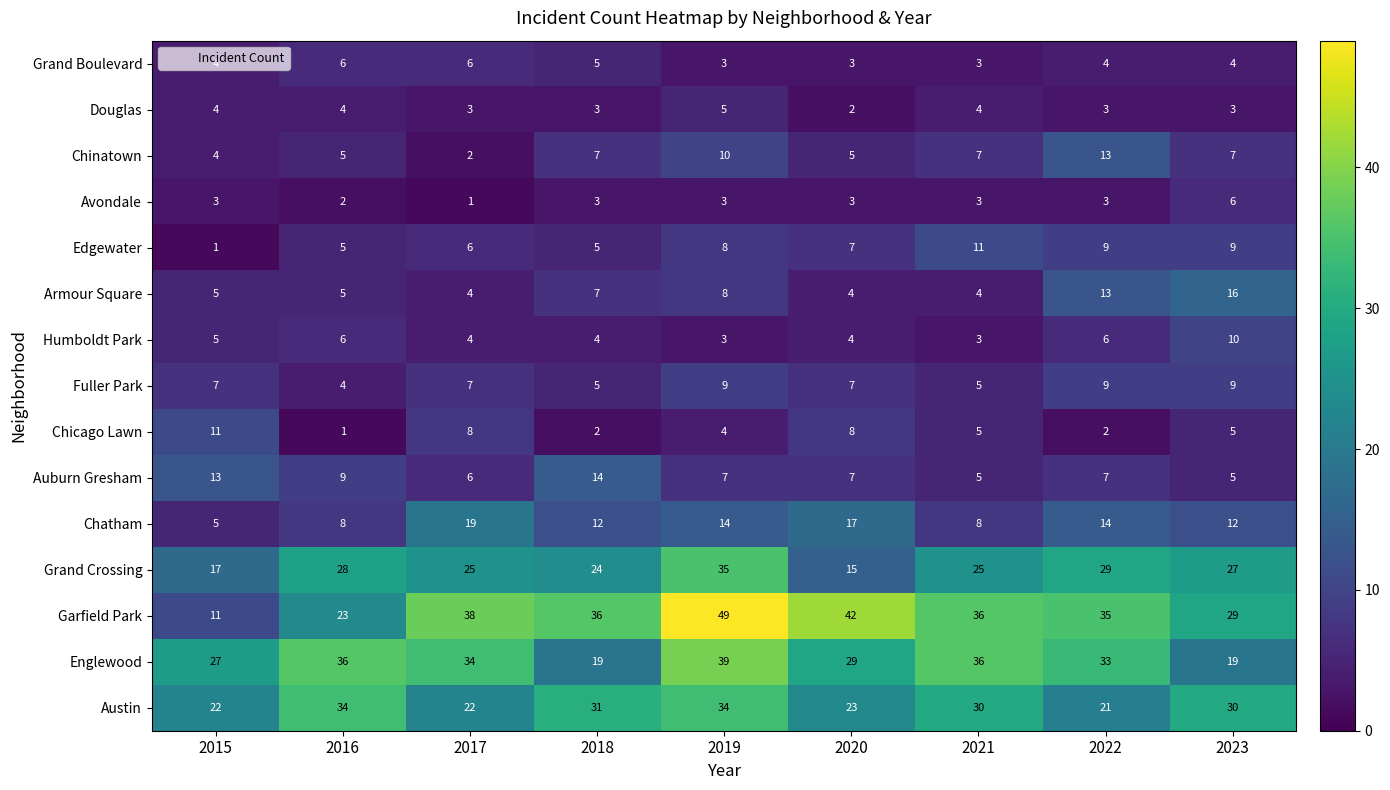

Is the value of Auburn Gresham at 2016 greater than the value of Grand Boulevard at 2016?

Yes